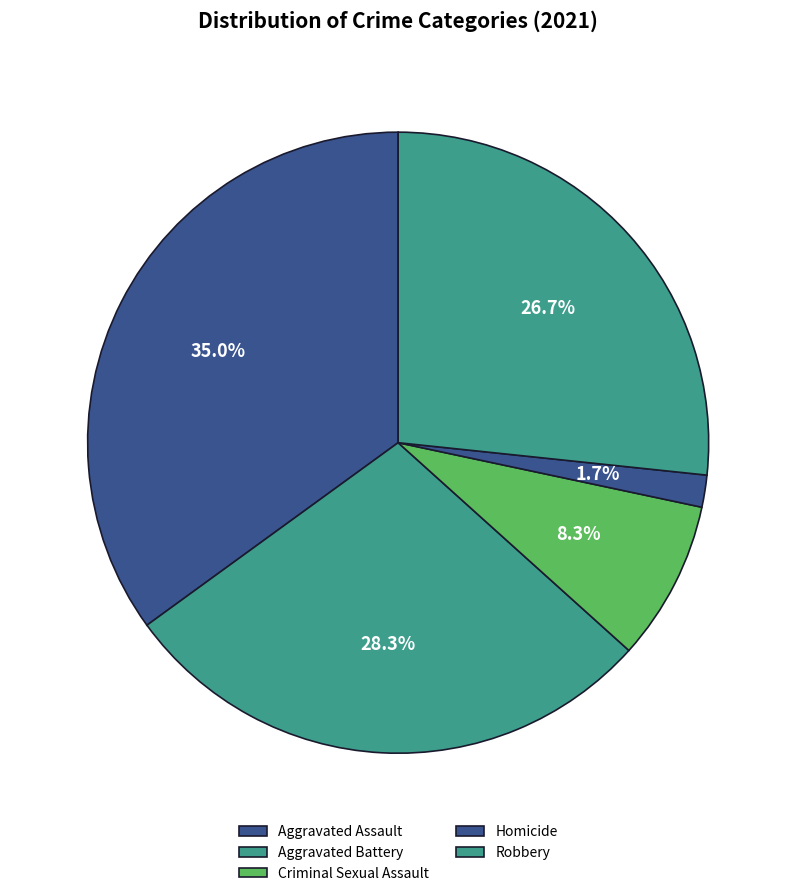

What percentage is NOT represented by Homicide?

98.3%